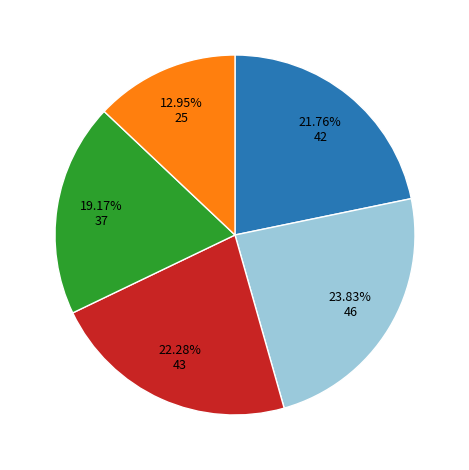

Does any single category account for the majority?

No